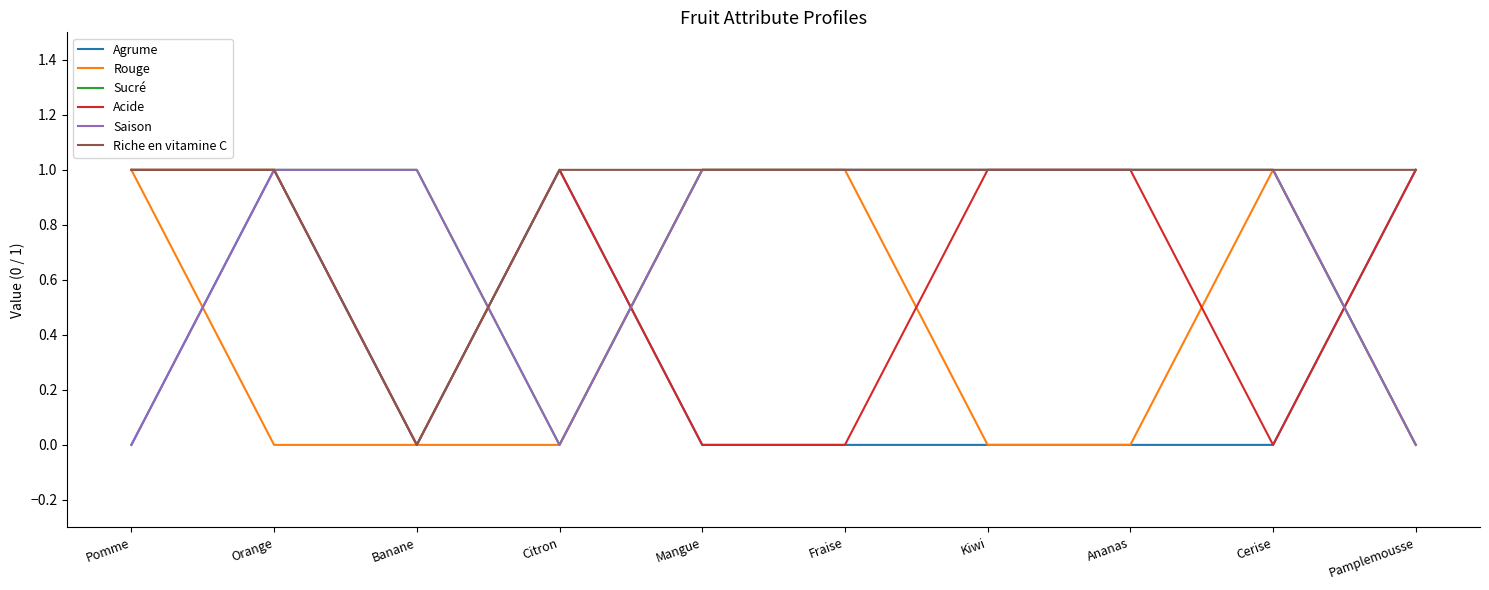

Reading left to right, list all the values displayed in this chart.

Agrume: Pomme=0	Orange=1	Banane=0	Citron=1	Mangue=0	Fraise=0	Kiwi=0	Ananas=0	Cerise=0	Pamplemousse=1
Rouge: Pomme=1	Orange=0	Banane=0	Citron=0	Mangue=1	Fraise=1	Kiwi=0	Ananas=0	Cerise=1	Pamplemousse=0
Sucré: Pomme=1	Orange=1	Banane=1	Citron=0	Mangue=1	Fraise=1	Kiwi=1	Ananas=1	Cerise=1	Pamplemousse=0
Acide: Pomme=1	Orange=1	Banane=0	Citron=1	Mangue=0	Fraise=0	Kiwi=1	Ananas=1	Cerise=0	Pamplemousse=1
Saison: Pomme=0	Orange=1	Banane=1	Citron=0	Mangue=1	Fraise=1	Kiwi=1	Ananas=1	Cerise=1	Pamplemousse=0
Riche en vitamine C: Pomme=1	Orange=1	Banane=0	Citron=1	Mangue=1	Fraise=1	Kiwi=1	Ananas=1	Cerise=1	Pamplemousse=1